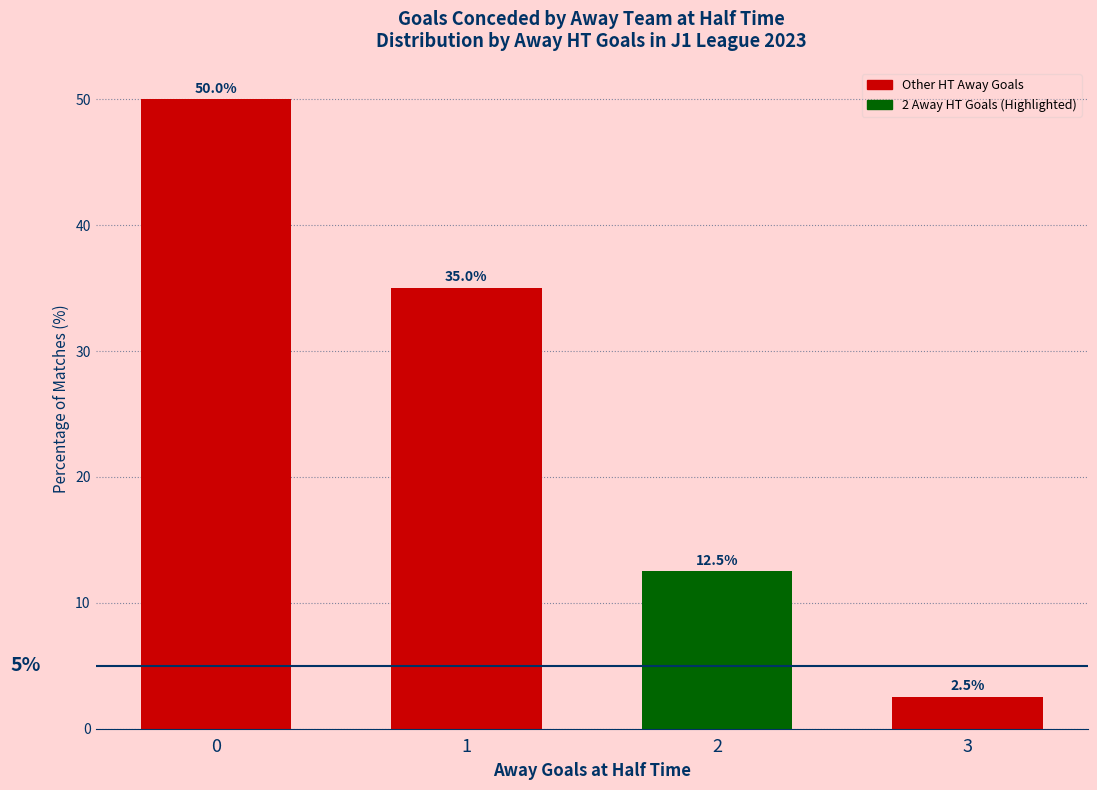

What is the difference between the second highest and second lowest values?

22.5